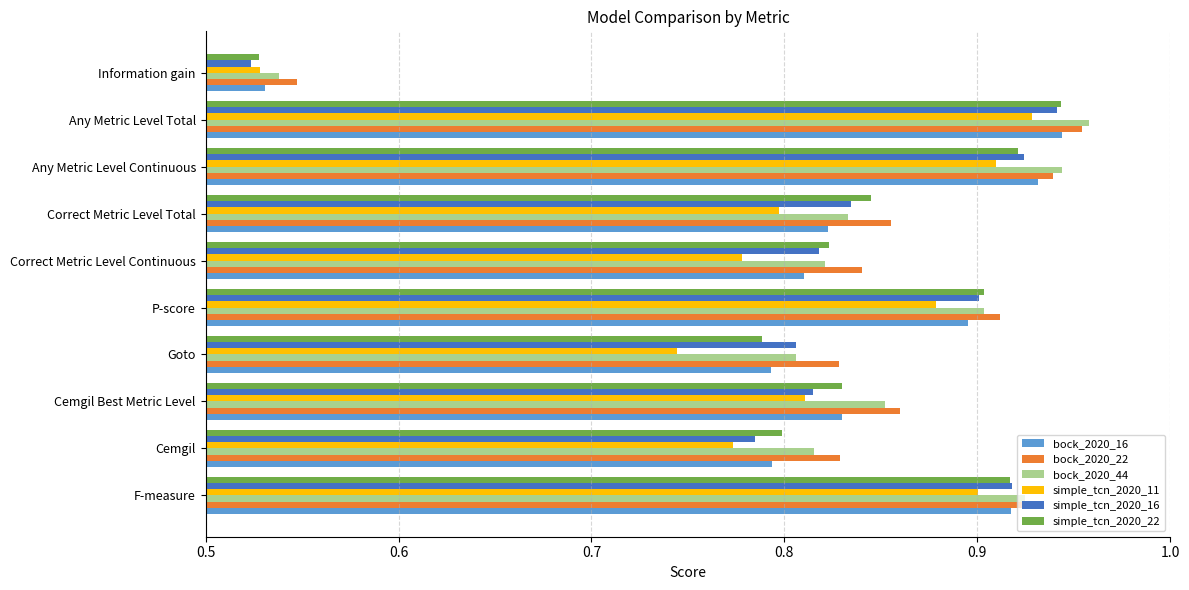

Is it true that simple_tcn_2020_16 equals 0.8 at Correct Metric Level Total?

True